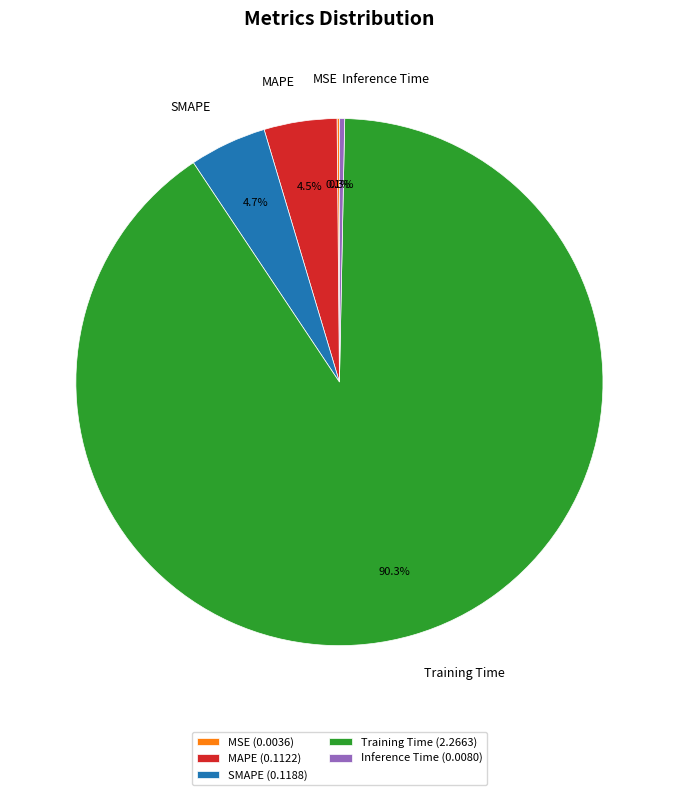

Which has a higher value, MAPE or Training Time?

Training Time